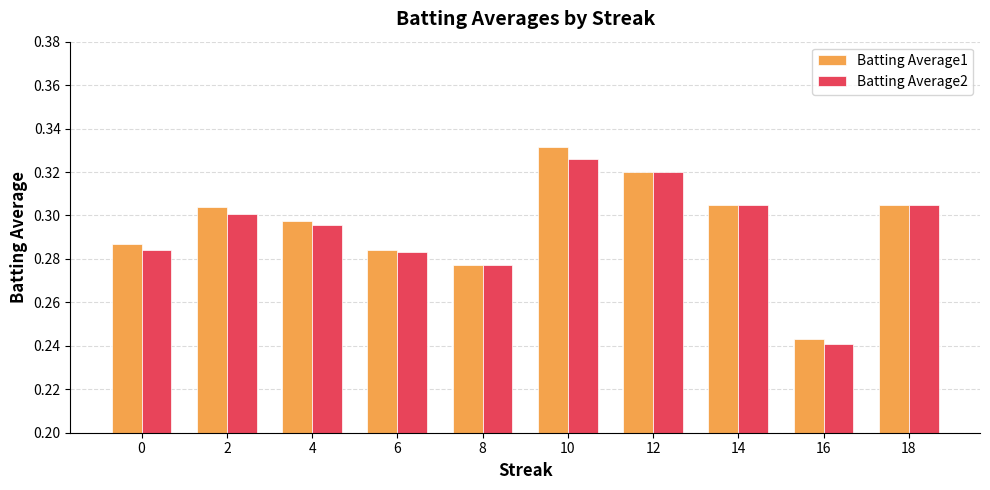

At which label is Batting Average1 closest to 0?

16